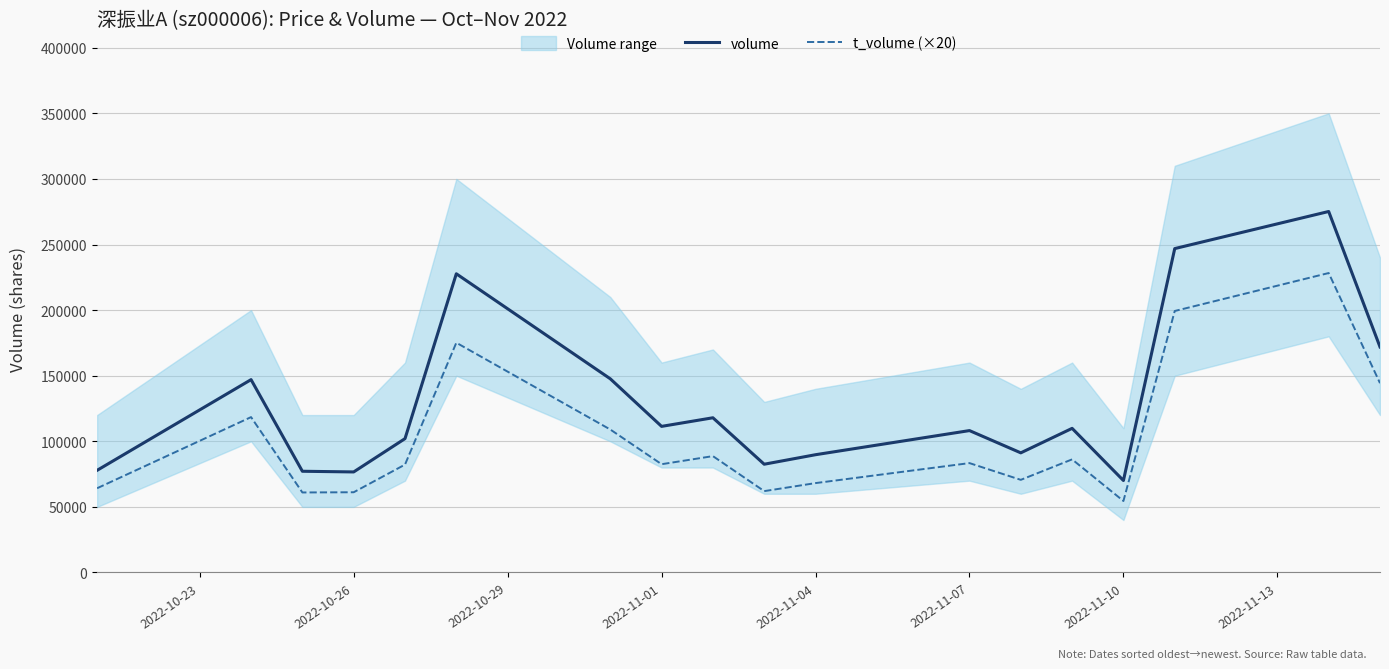

Which series has the widest spread of values?

volume